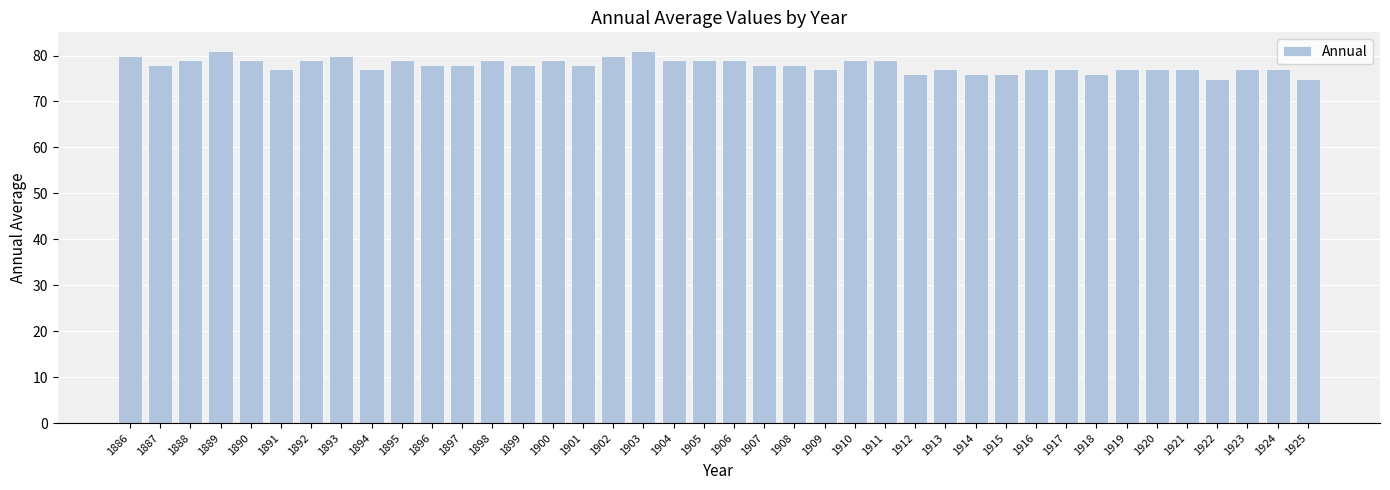

What is the greatest value displayed?

81